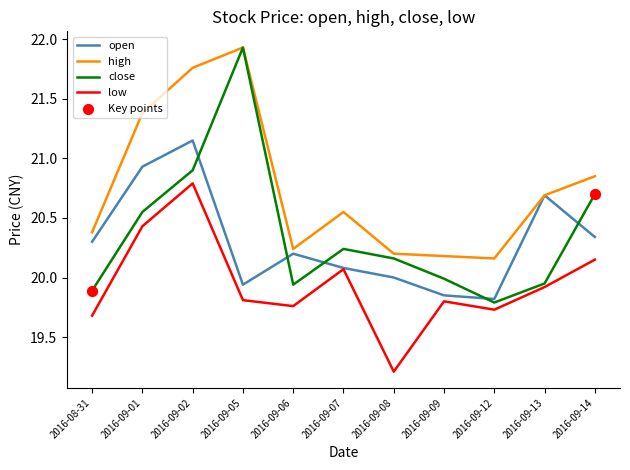

Which series has the largest range (max minus min)?

close